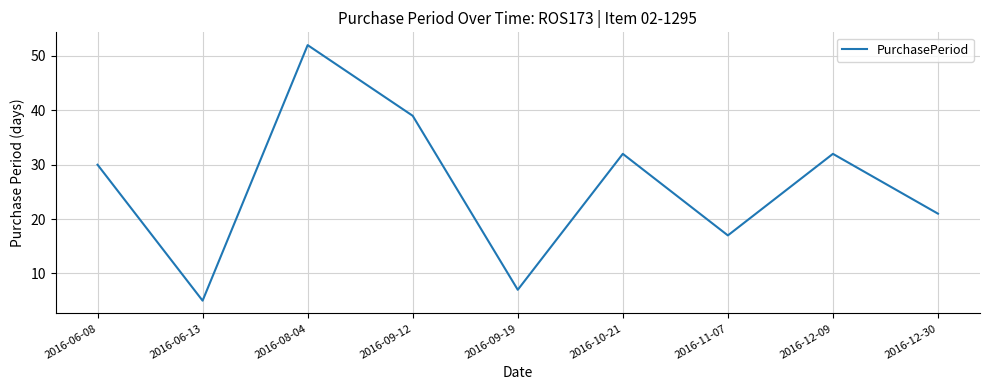

What is the greatest value displayed?

52